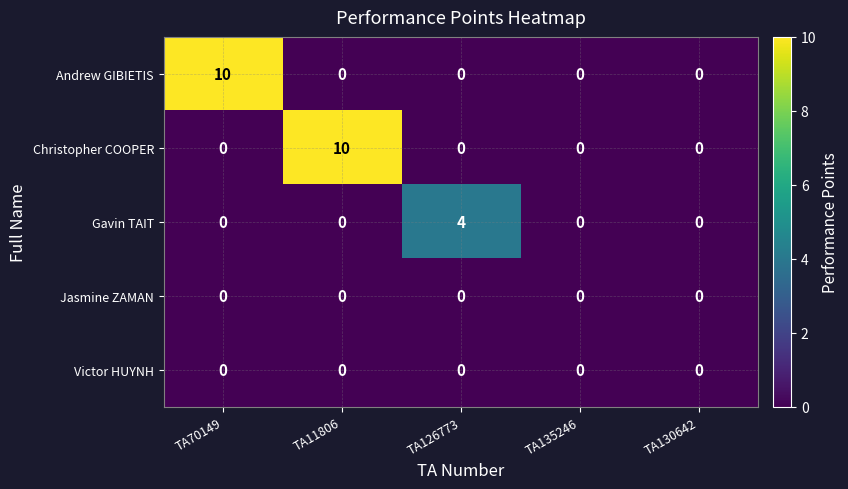

Count the number of categories in the chart.

5